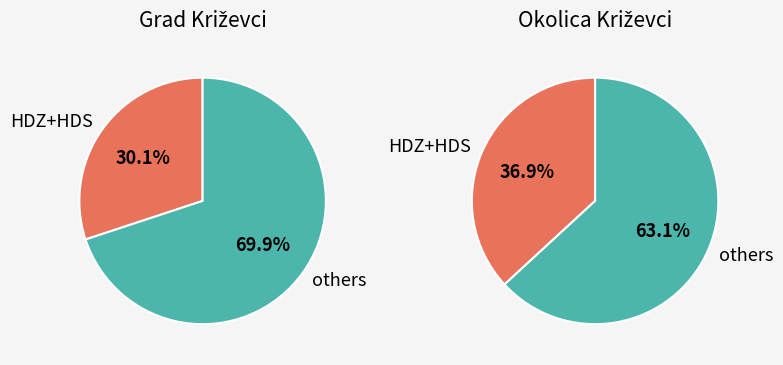

Does 21 account for over 50% of the chart?

No